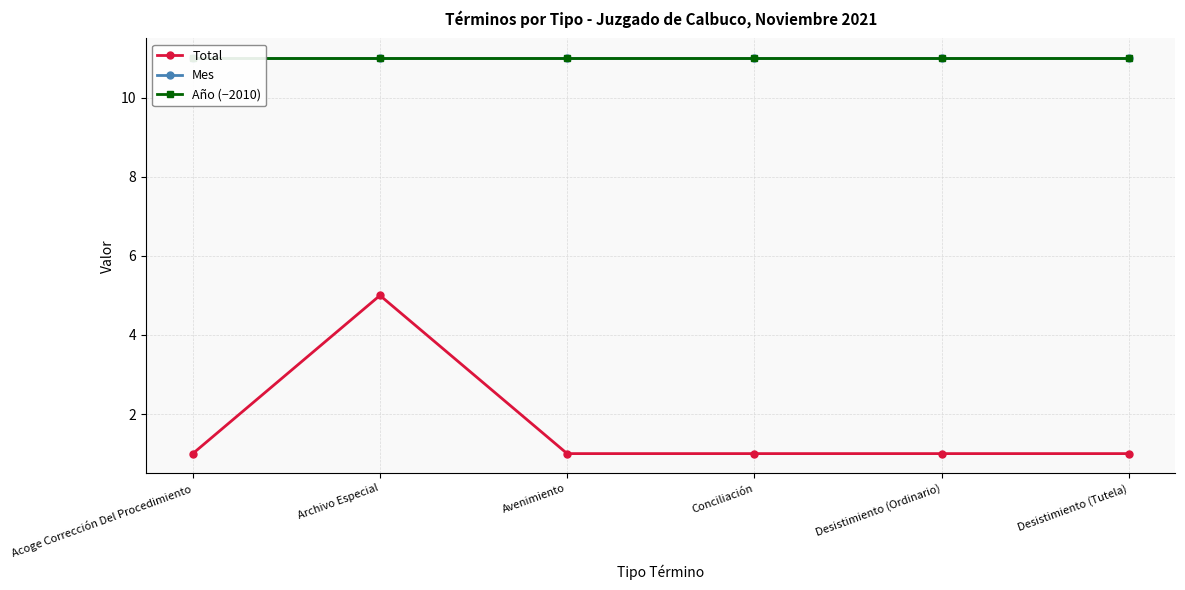

How many lines are shown in the chart?

3